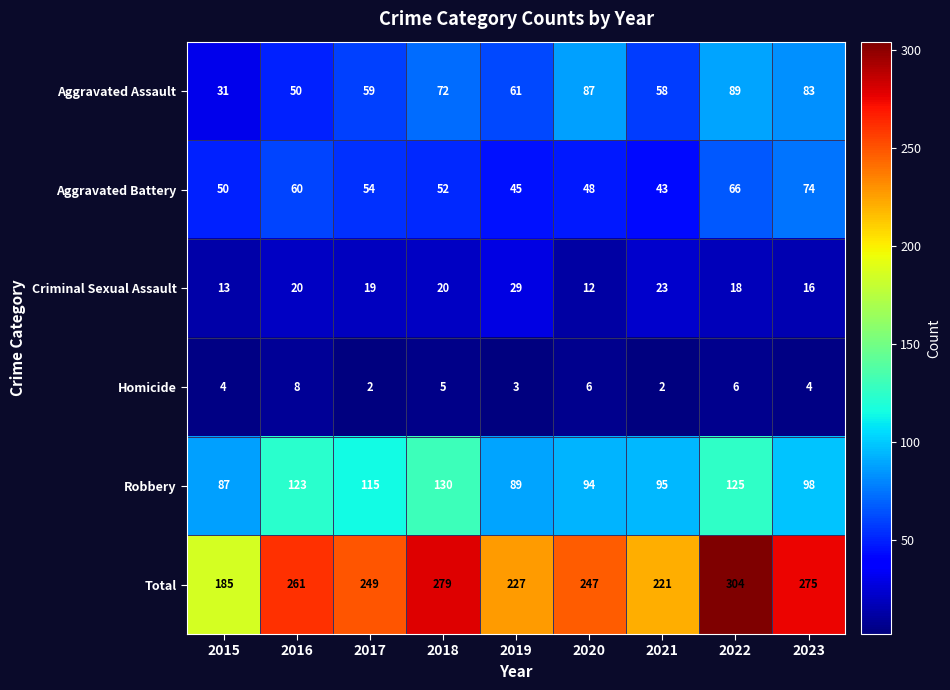

At how many categories does at least one series exceed 10?

9